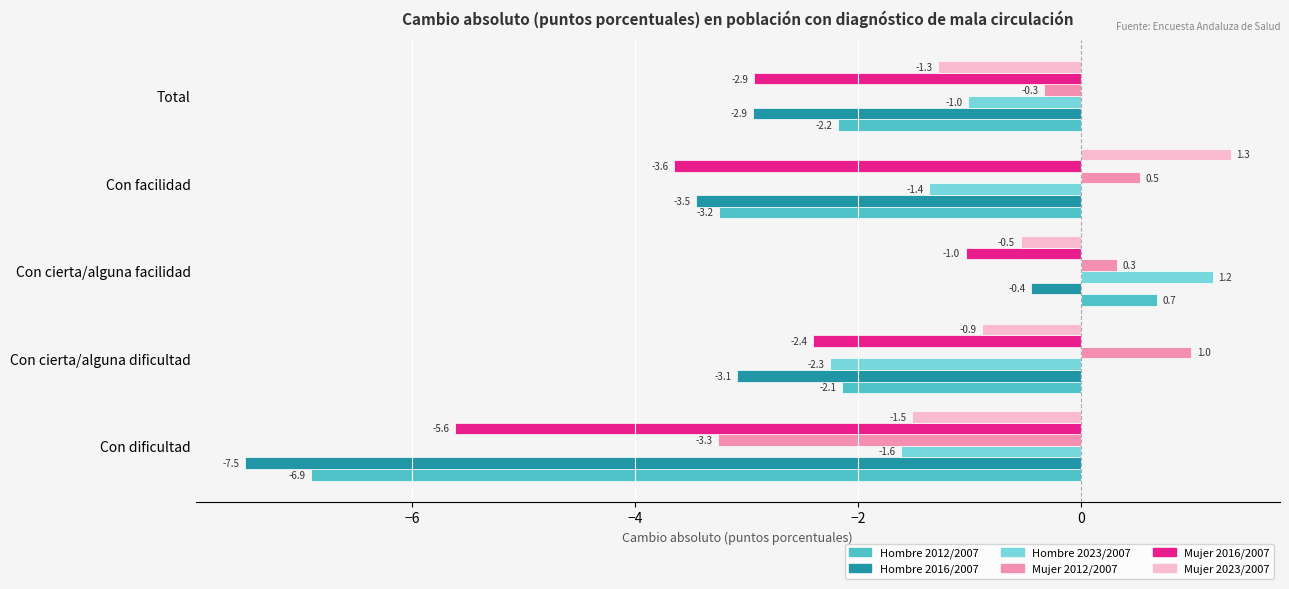

Rank the categories by Mujer 2016/2007 value from highest to lowest.

Con cierta/alguna facilidad, Con cierta/alguna dificultad, Total, Con facilidad, Con dificultad